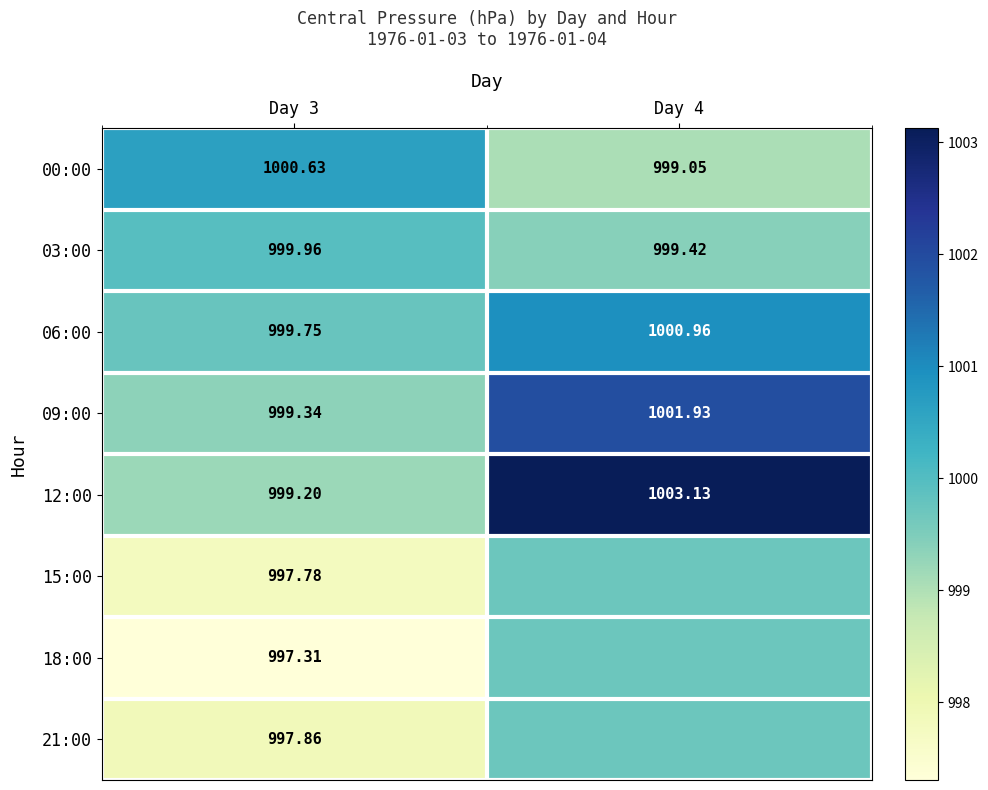

What is the spread (max minus min) of values at Day 4?

4.1